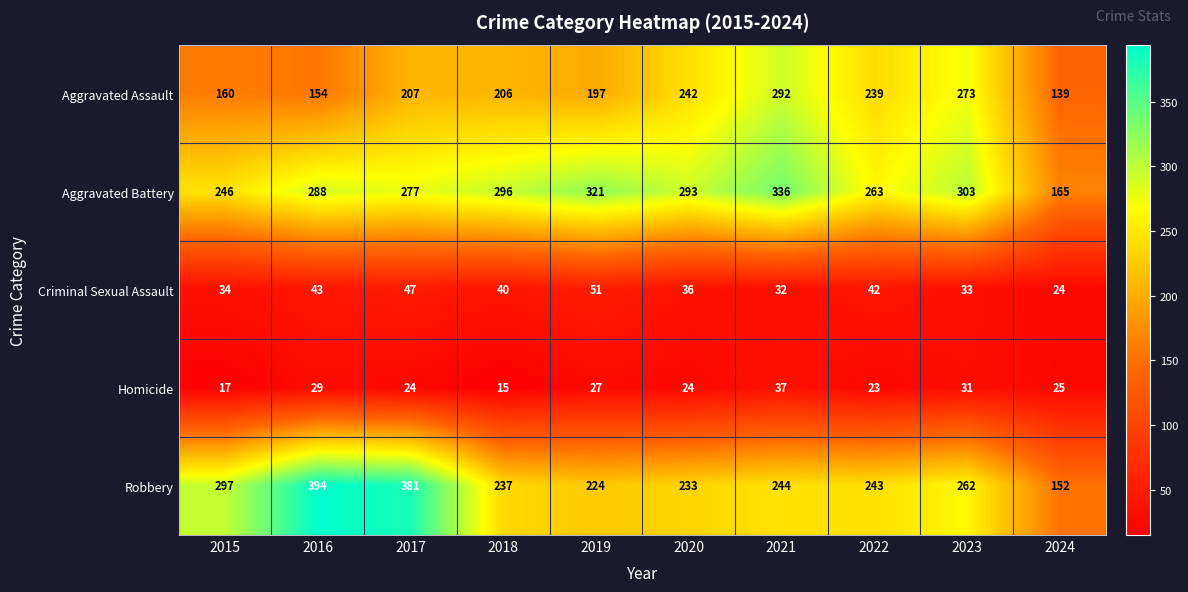

How many data points does each series have?

10